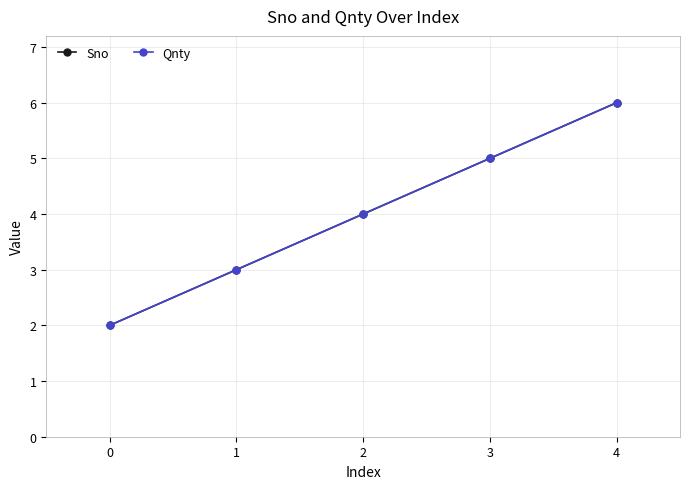

True or false: Qnty and Sno cross at least once.

False